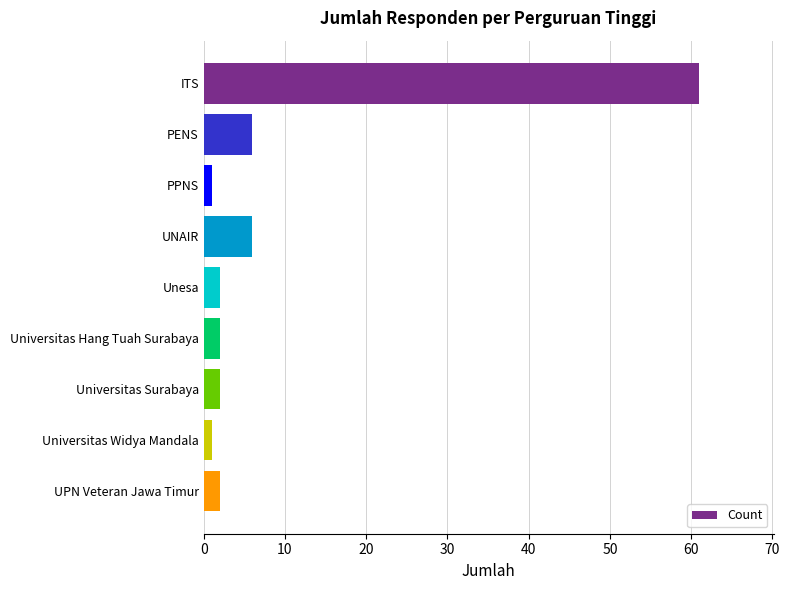

What is the difference between the maximum and second lowest values?

60